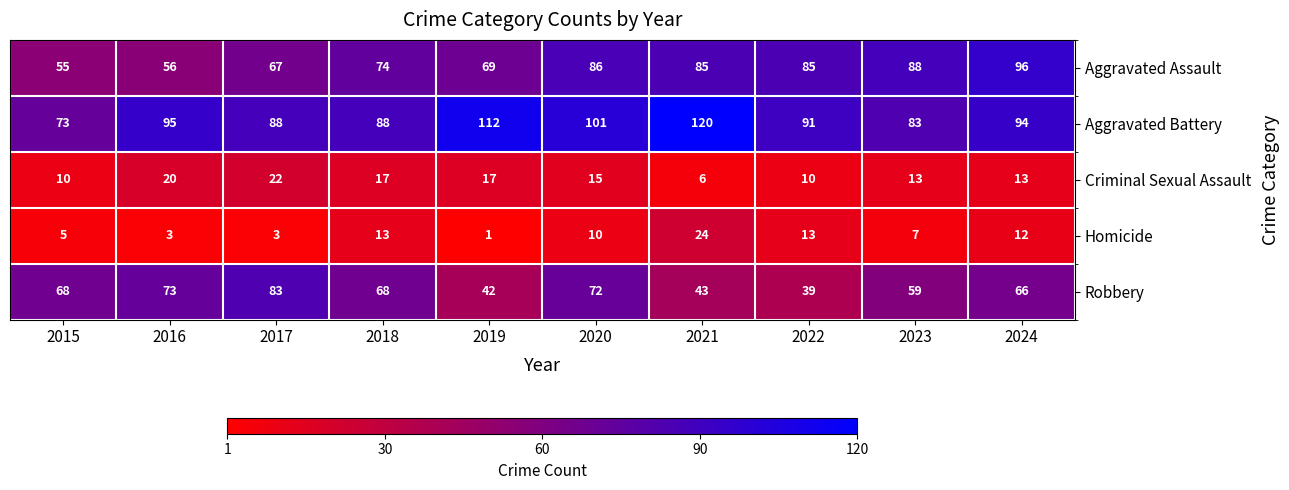

Which series has the widest spread of values?

Aggravated Battery